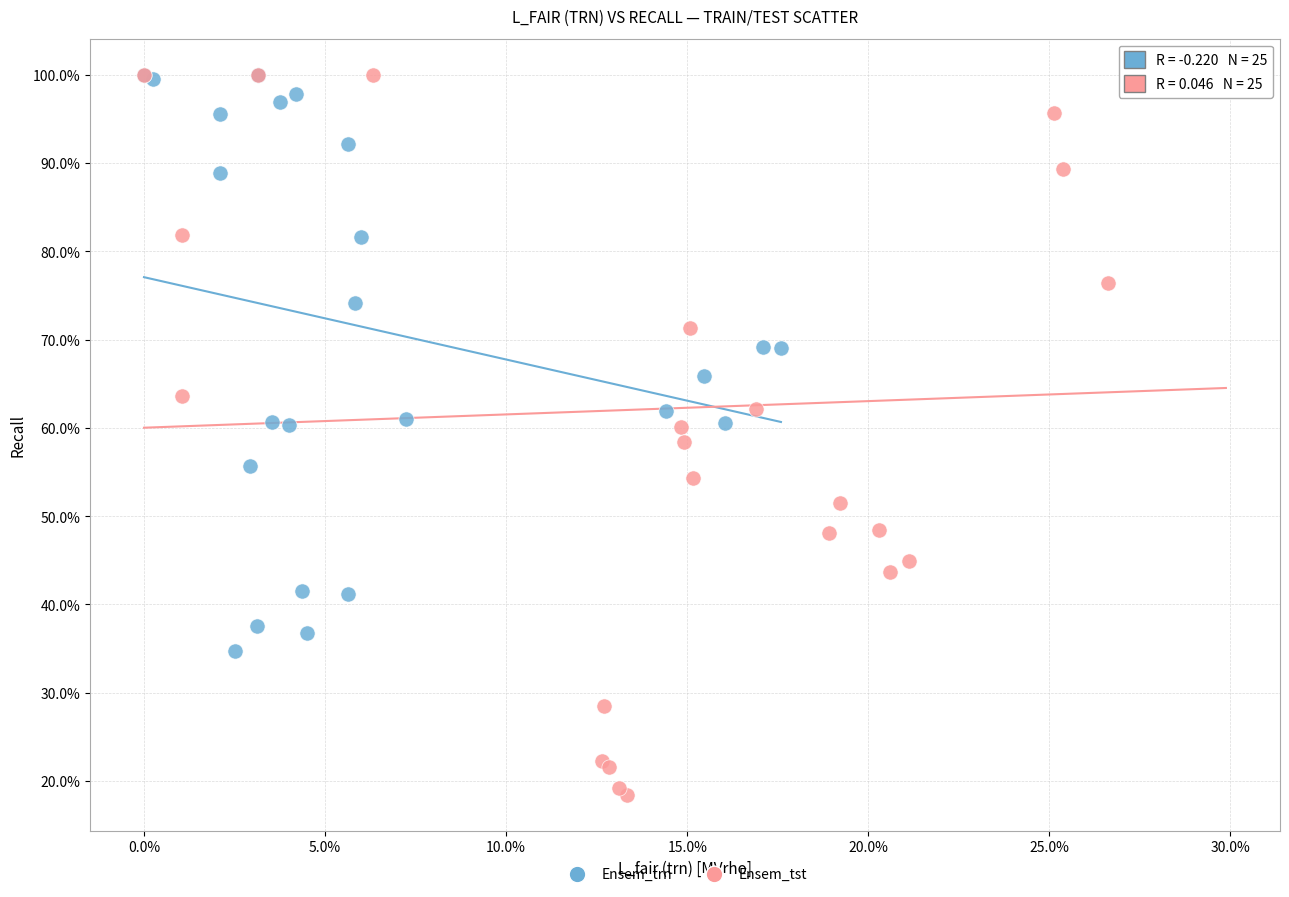

What are all the series names shown in the legend?

Ensem_trn, Ensem_tst